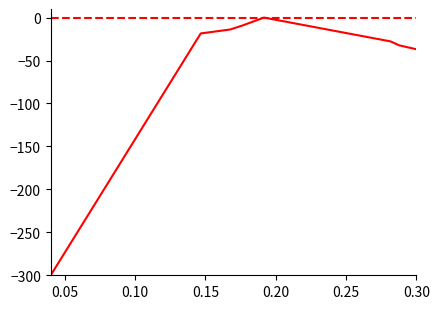

Is this an area chart (filled region under the line)?

No